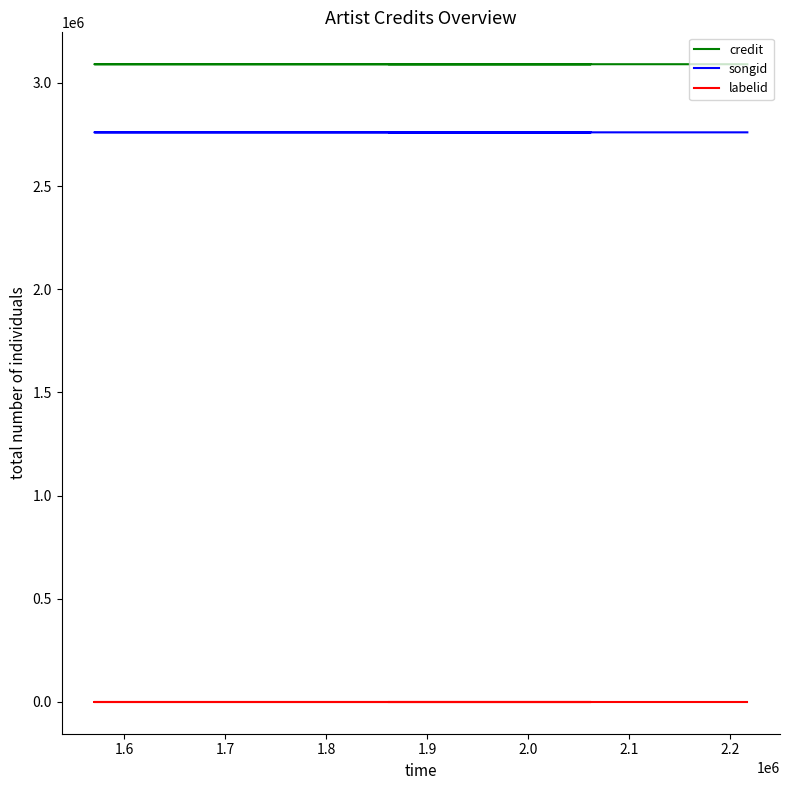

What is the difference between the songid values at 1.9 and 1.7?

6